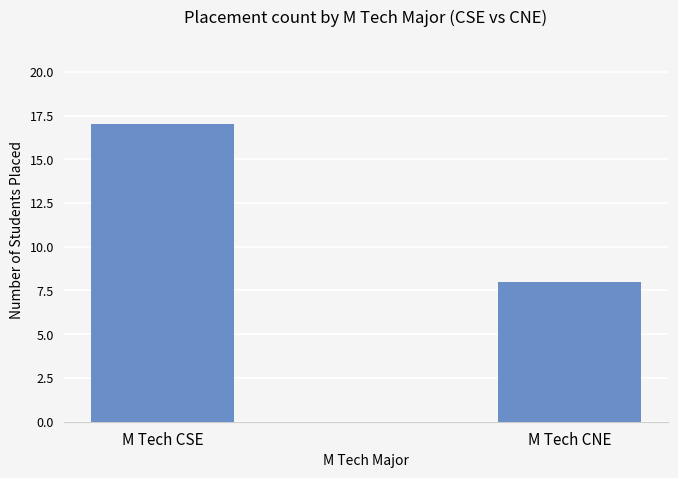

List the labels in order of value, smallest first.

M Tech CNE, M Tech CSE